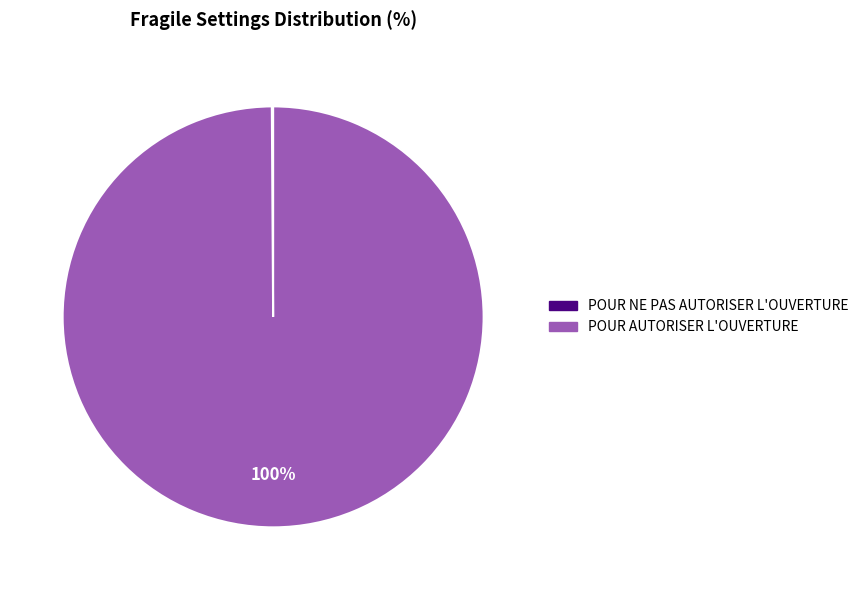

To the nearest percent, what is the average slice percentage?

50%